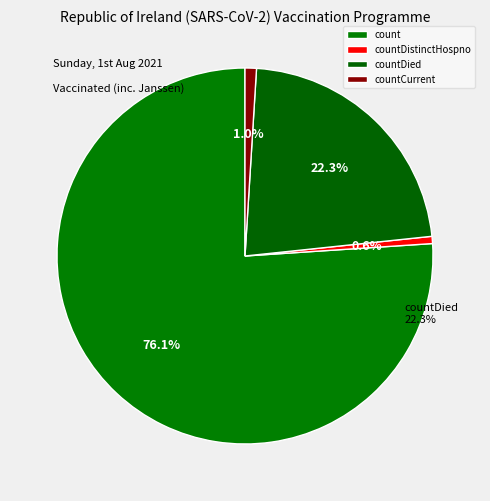

Approximately how many times larger is the value at count compared to countCurrent?

77.7